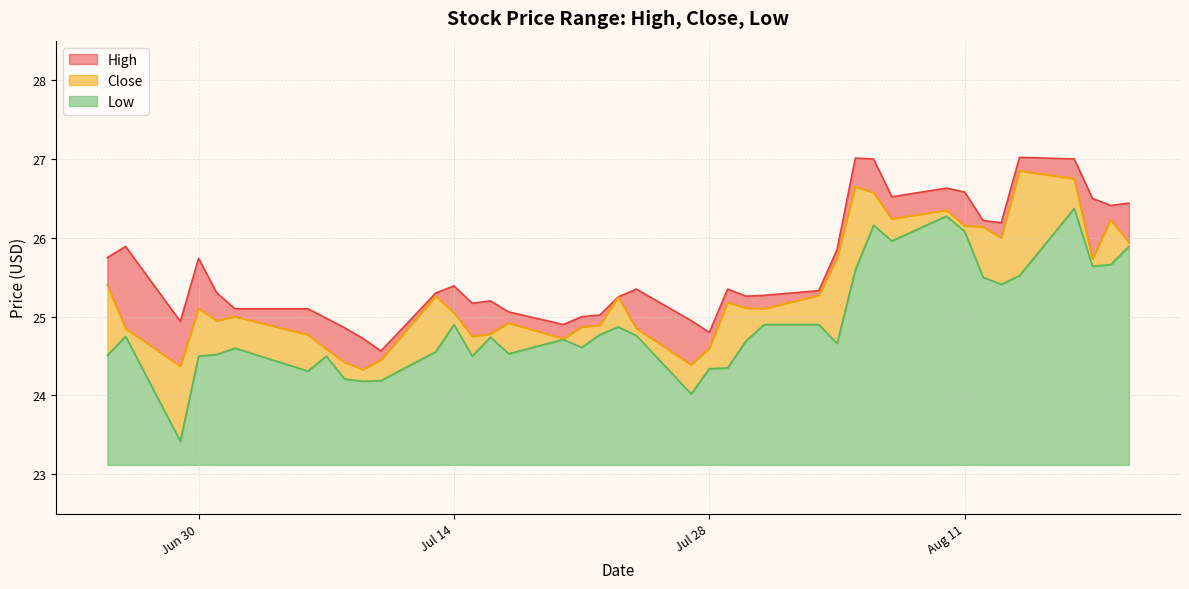

Does the chart have visible grid lines?

Yes